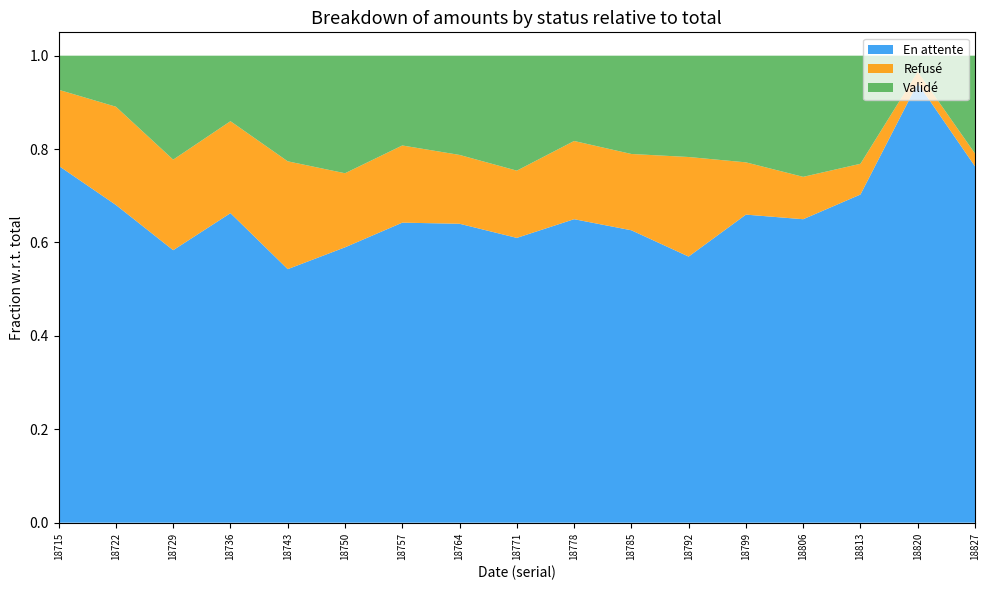

Reading left to right, extract all data points from this chart.

En attente: 160800.2	347418.1	245367.4	287732.8	274749.9	312887.7	371468.6	365231.2	354602.0	527381.0	618674.2	603294.2	625440.6	706952.4	569633.8	2213654.8	232198.5
Refusé: 34262.8	107454.1	81539.9	85497.9	116848.3	84193.9	95554.8	84107.4	83724.2	135918.2	161435.1	225745.4	106136.8	98740.2	53364.0	57634.8	8344.2
Validé: 15358.3	55812.4	93619.2	60879.6	114473.4	133589.0	111178.5	121257.7	143156.3	148236.0	207986.7	229713.5	216574.9	282271.8	187646.0	80703.2	63782.6